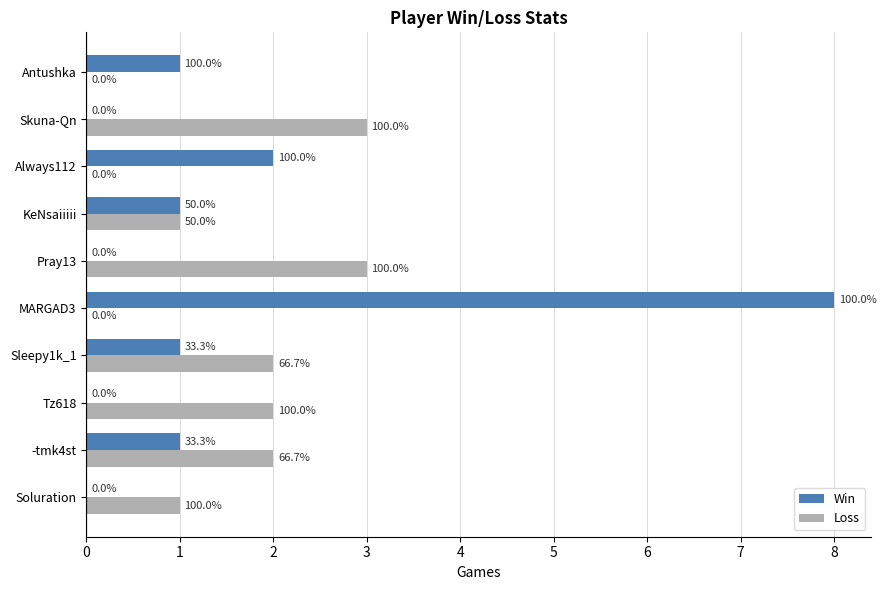

What are all the series names shown in the legend?

Win, Loss